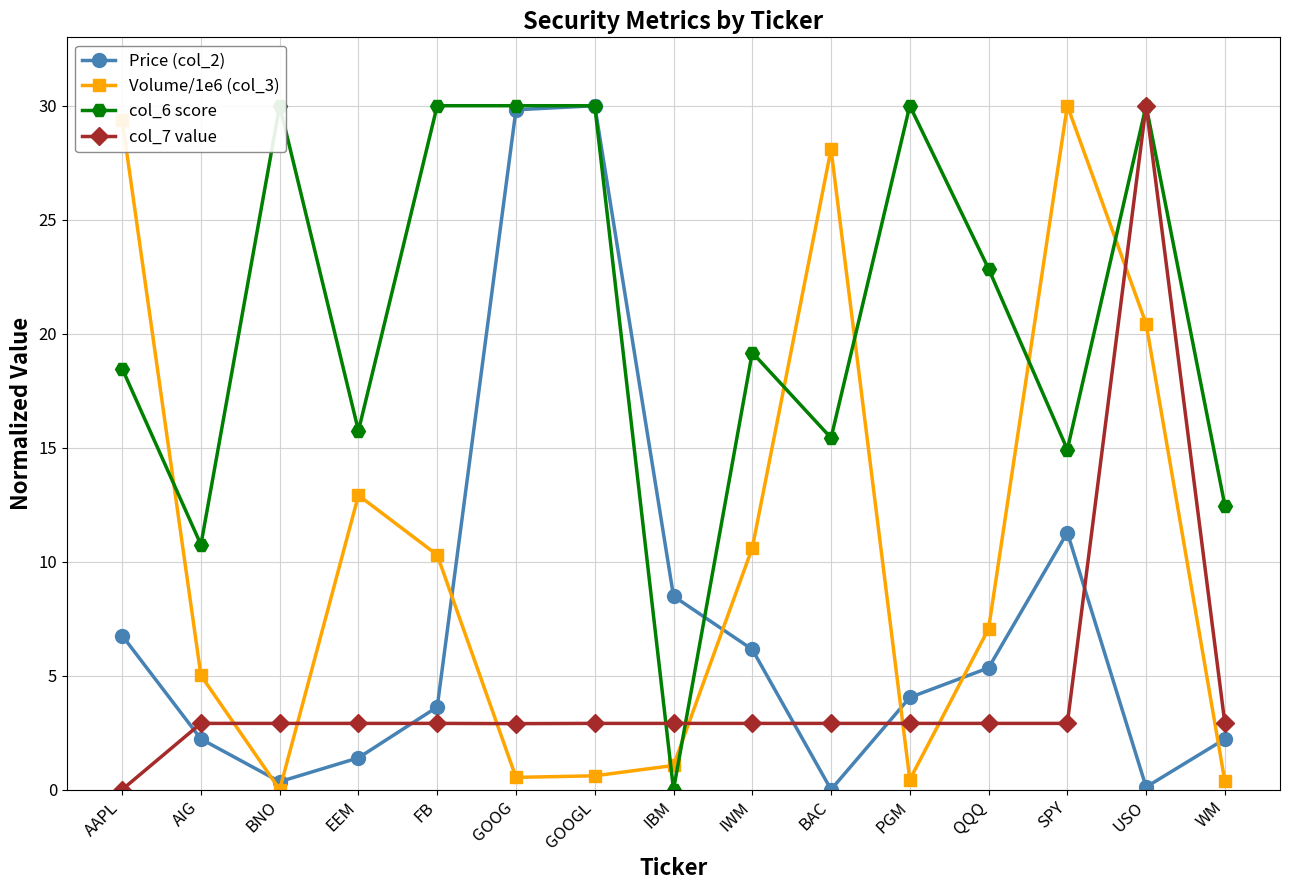

At which category is the sum across all series the highest?

USO